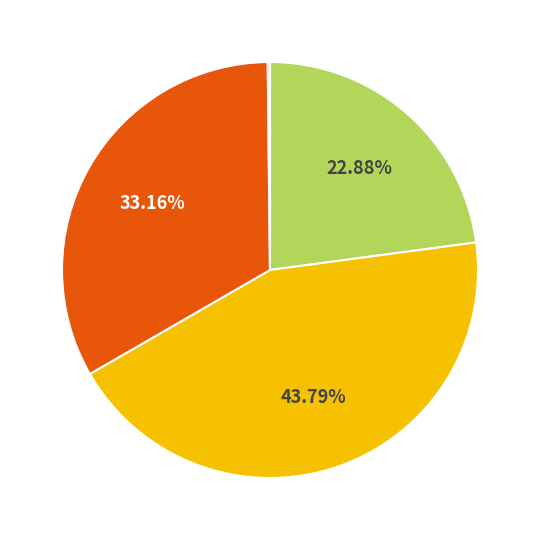

Is there a majority slice in this chart?

No